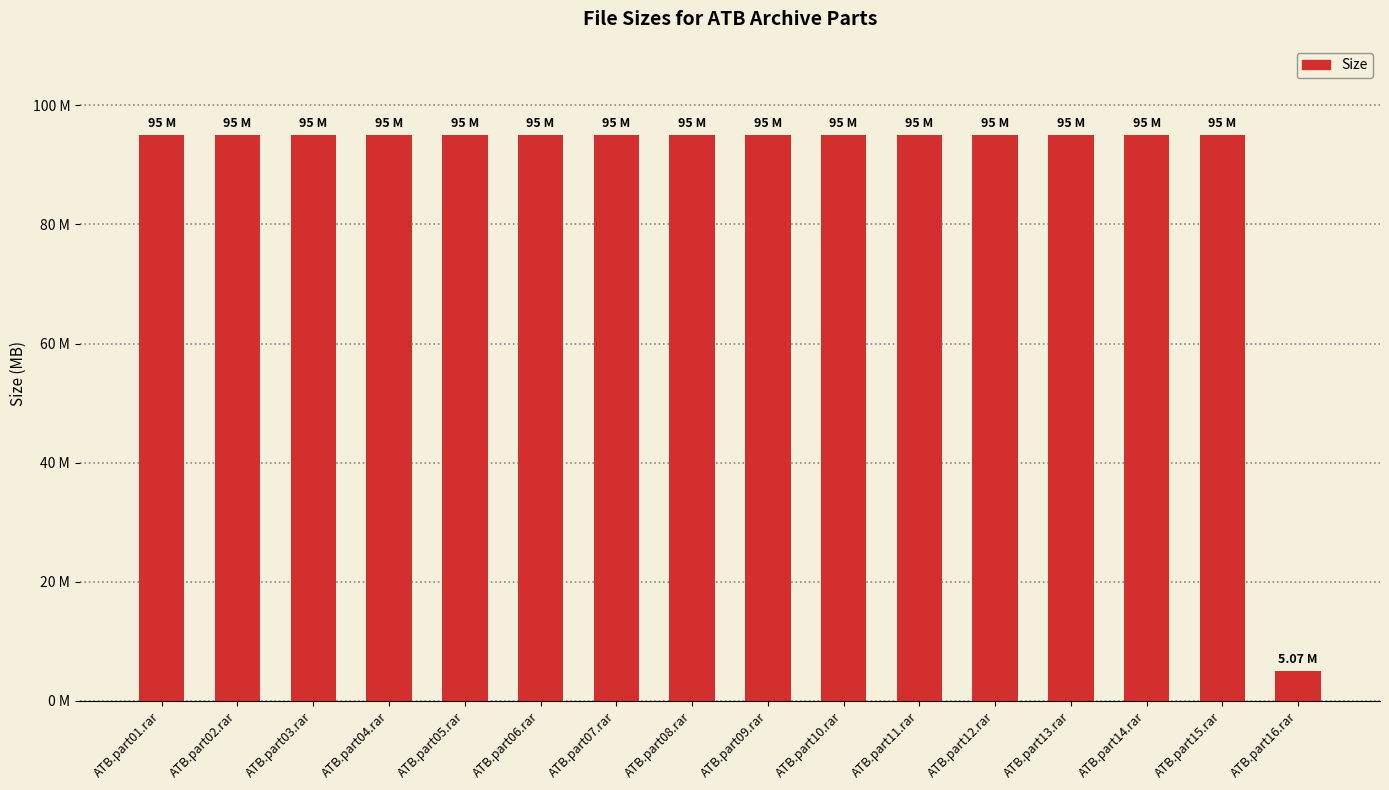

What is the label of the 11th bar from the right?

ATB.part06.rar